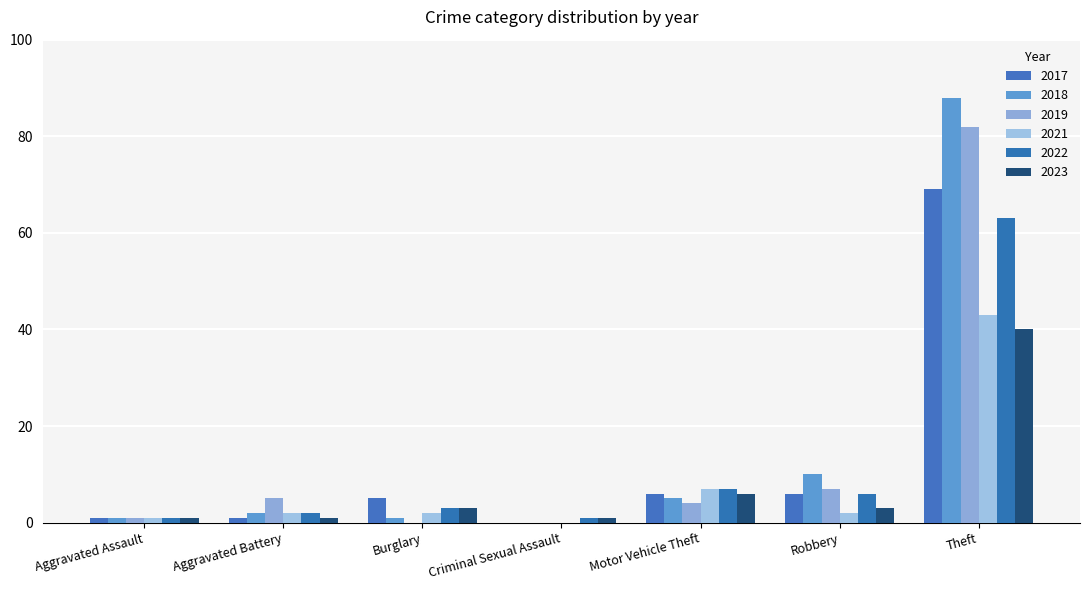

Between Aggravated Battery and Motor Vehicle Theft, which series saw the biggest shift?

2022